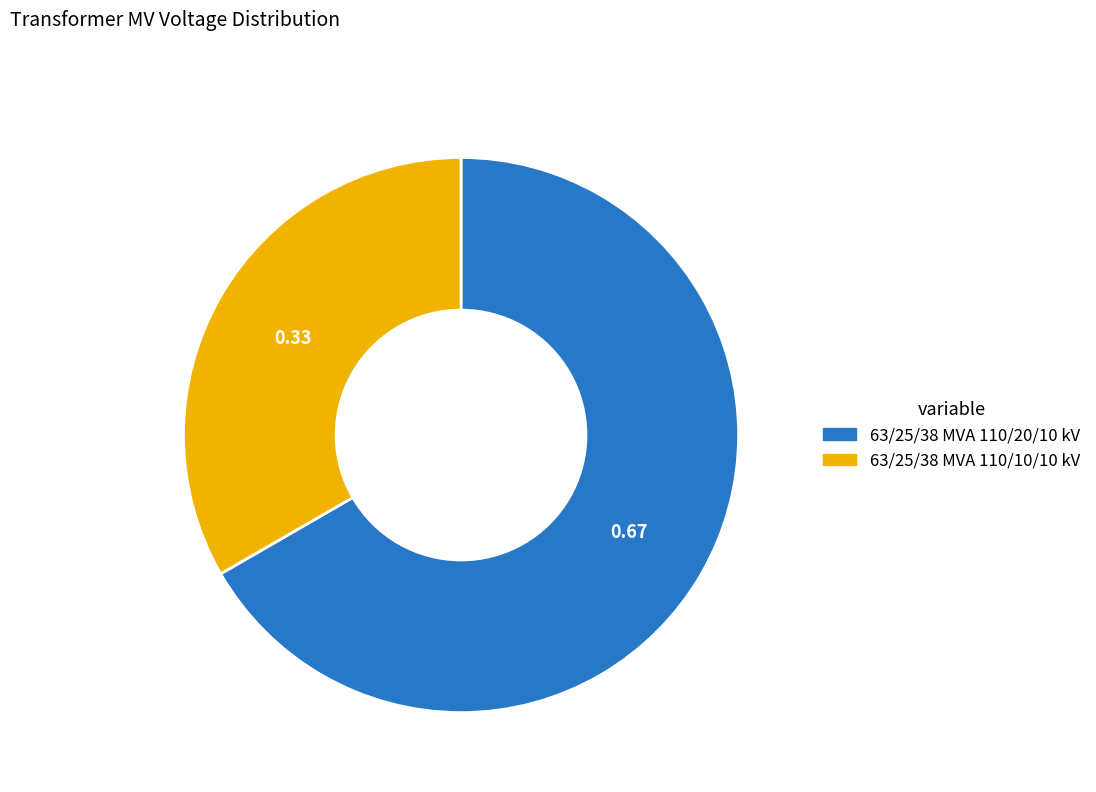

How many slices are in this pie chart?

2